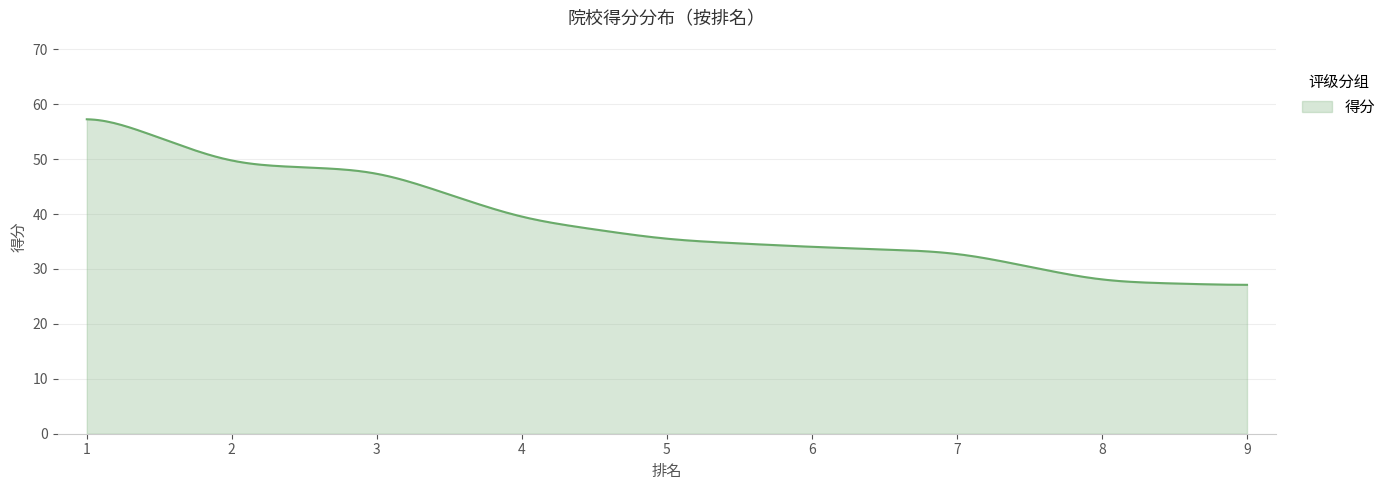

What is the smallest value displayed?

27.1